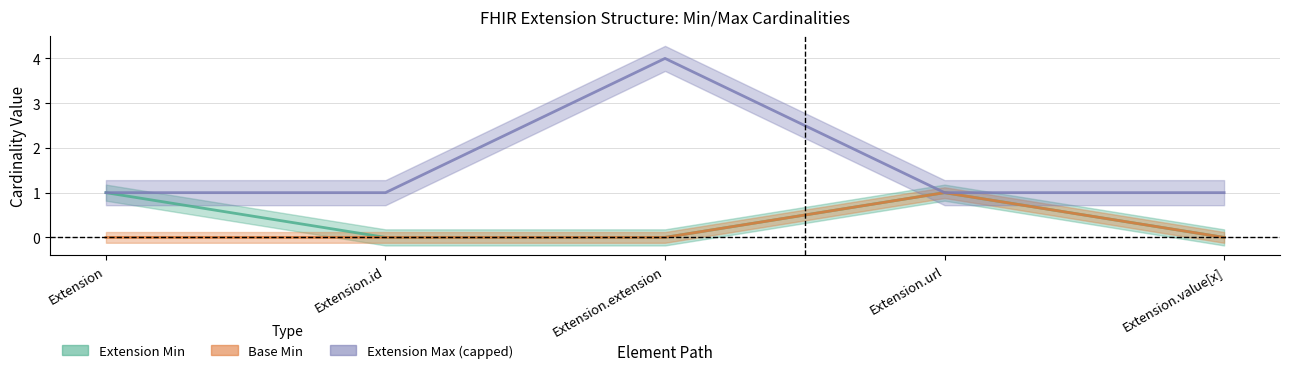

Reading left to right, what are all the values shown in this chart?

Extension Min: Extension=1	Extension.id=0	Extension.extension=0	Extension.url=1	Extension.value[x]=0
Base Min: Extension=0	Extension.id=0	Extension.extension=0	Extension.url=1	Extension.value[x]=0
Extension Max (numeric): Extension=1	Extension.id=1	Extension.extension=4	Extension.url=1	Extension.value[x]=1